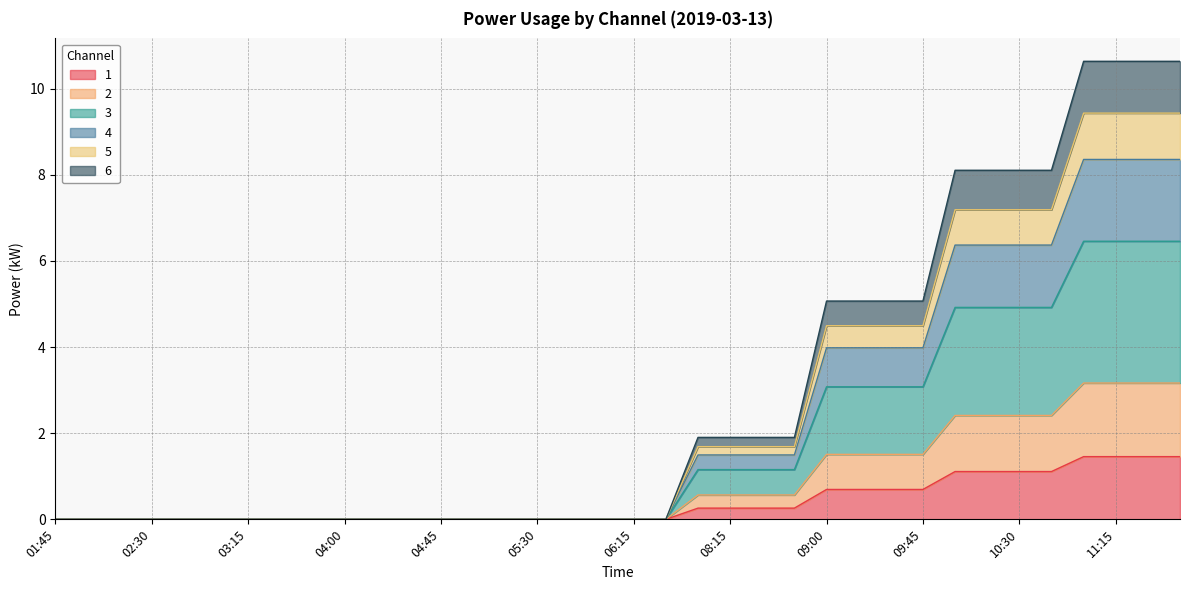

How many lines are shown in the chart?

6